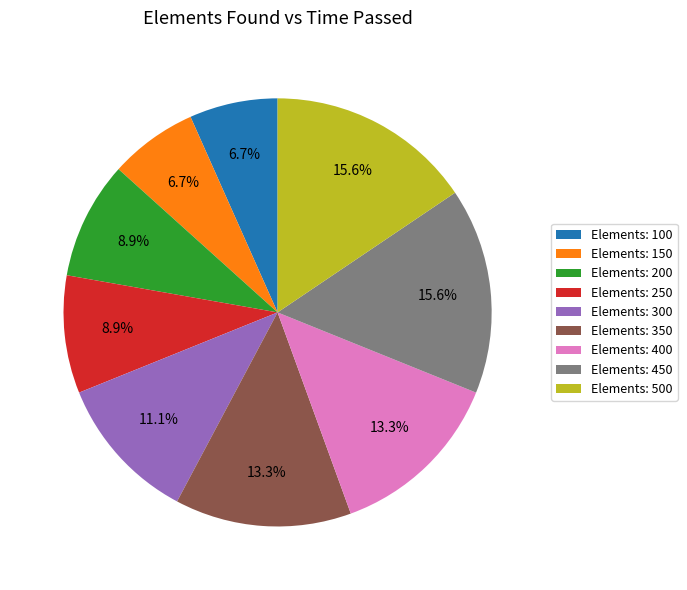

Combined, do Elements: 250 and Elements: 400 account for over 50%?

No